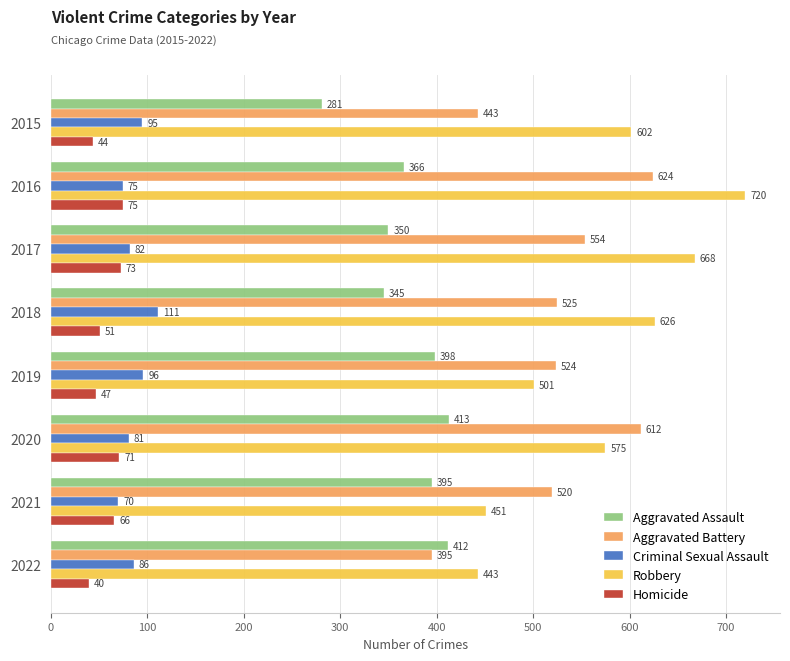

Which series changed the most between 2018 and 2020?

Aggravated Battery